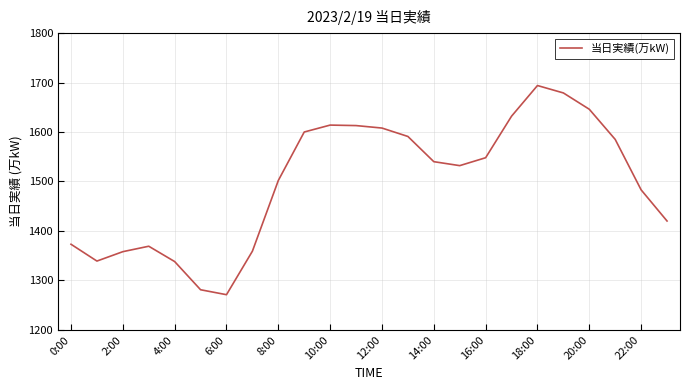

What is the minimum value shown in the chart?

1271